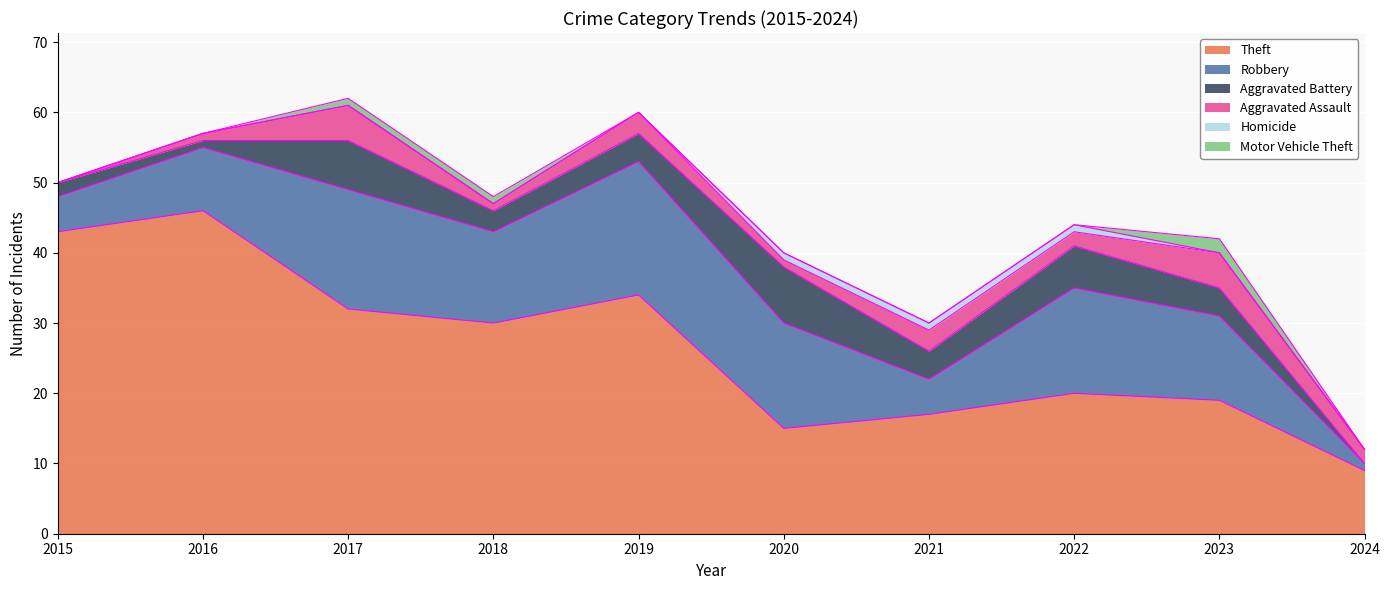

At how many categories does at least one series exceed 11?

9